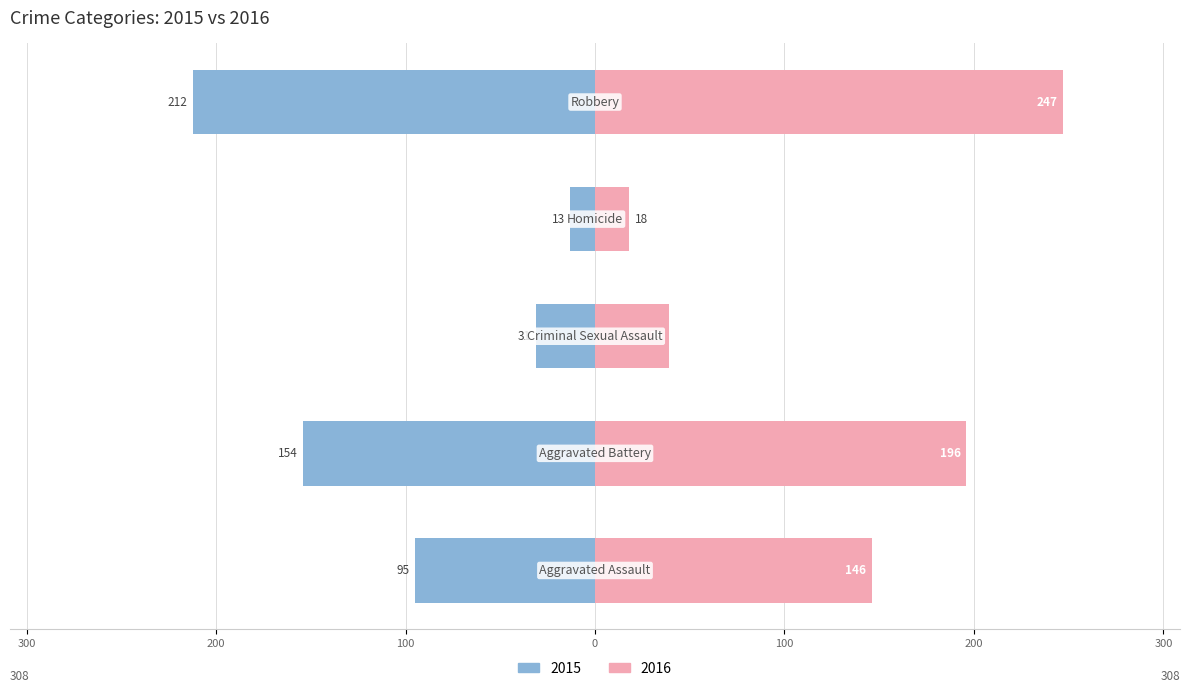

At which label does 2016 reach its minimum?

Homicide